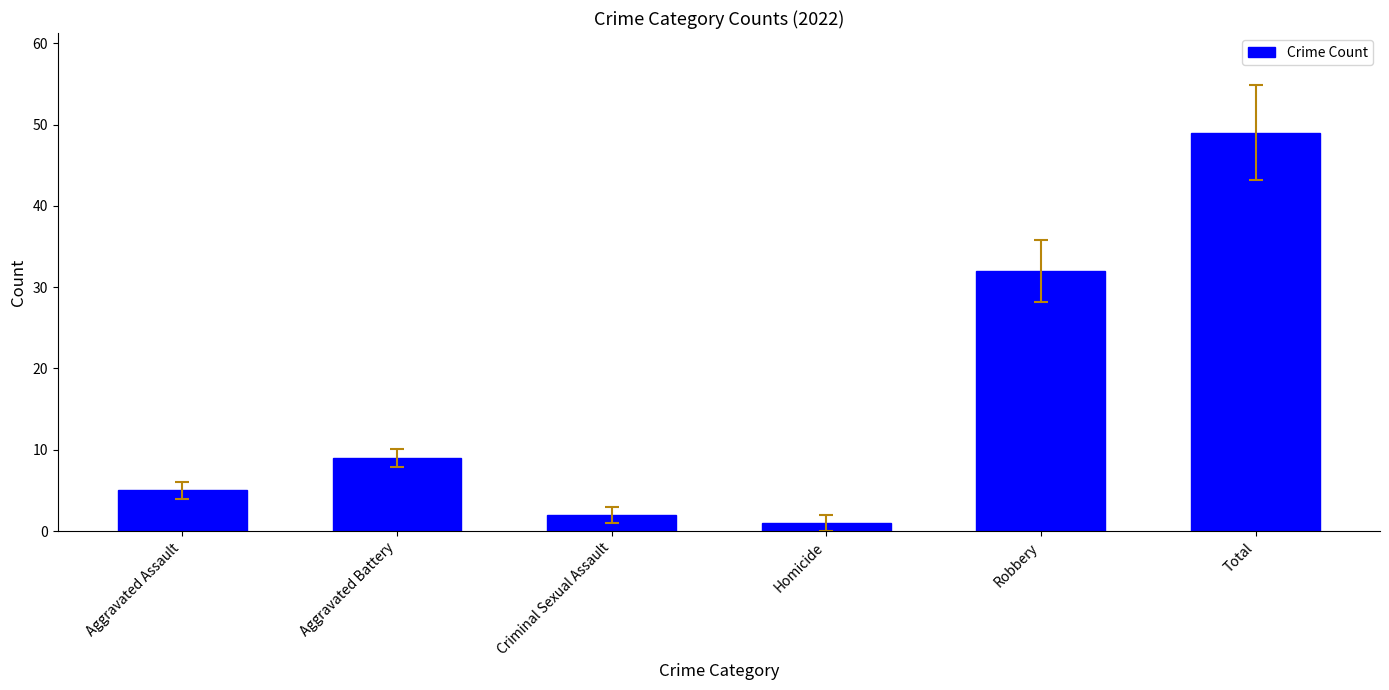

List the labels in order of value, largest first.

Total, Robbery, Aggravated Battery, Aggravated Assault, Criminal Sexual Assault, Homicide